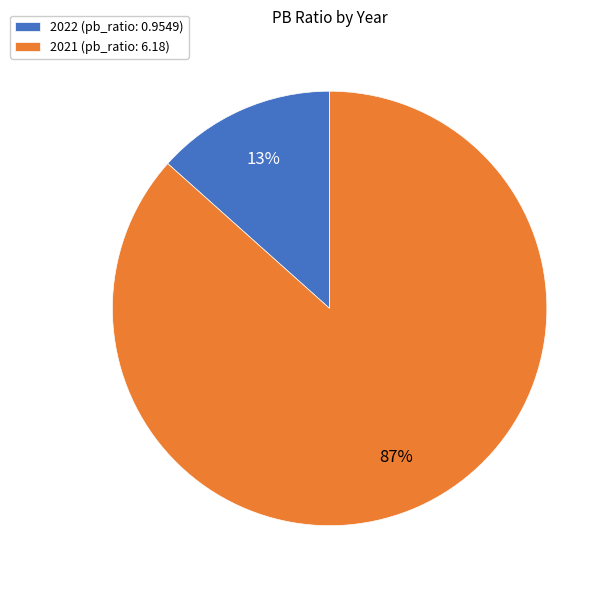

What is the majority slice?

2021